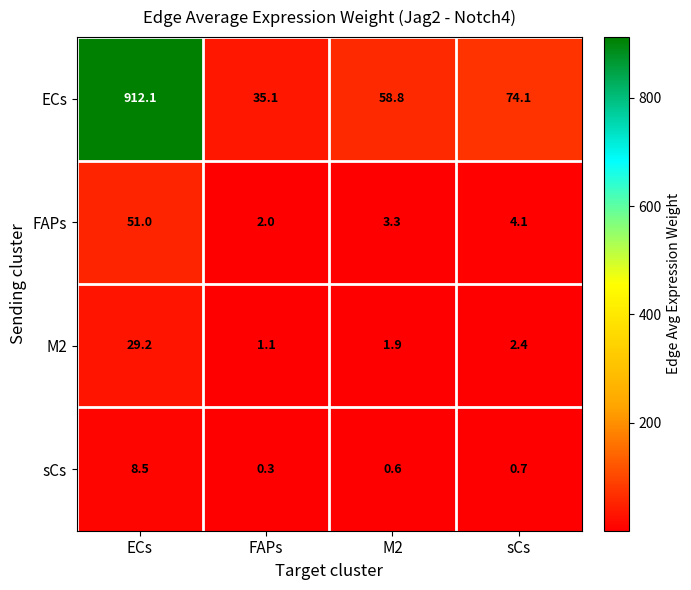

The value of FAPs at FAPs is 2.9. True or false?

False